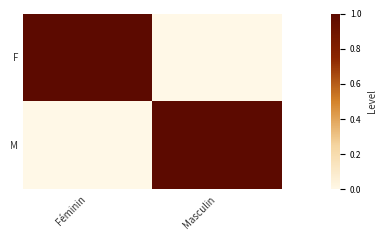

Reading left to right, list all the values displayed in this chart.

F: Féminin=1	Masculin=0
M: Féminin=0	Masculin=1